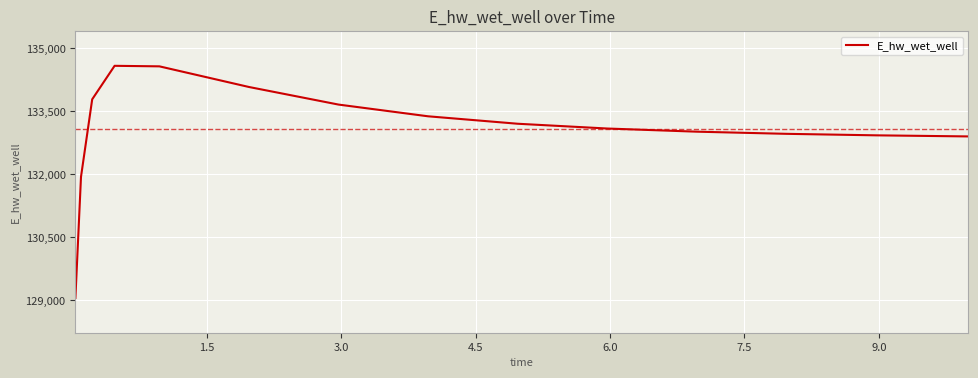

What is the greatest value displayed?

134584.7